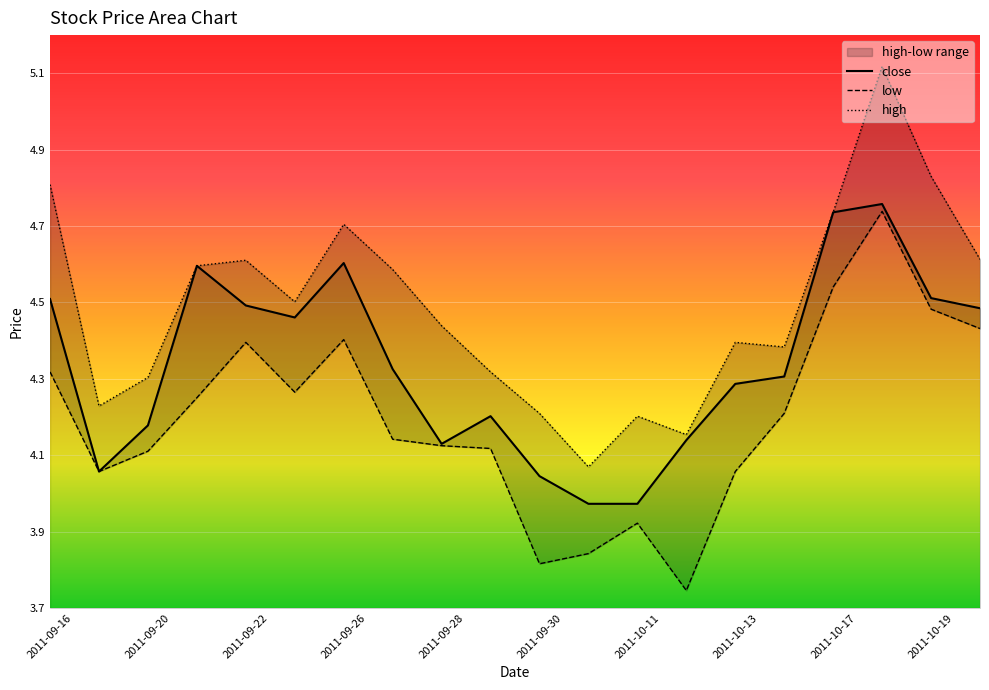

What is the value of the close point at the 12th from the left?

4.0